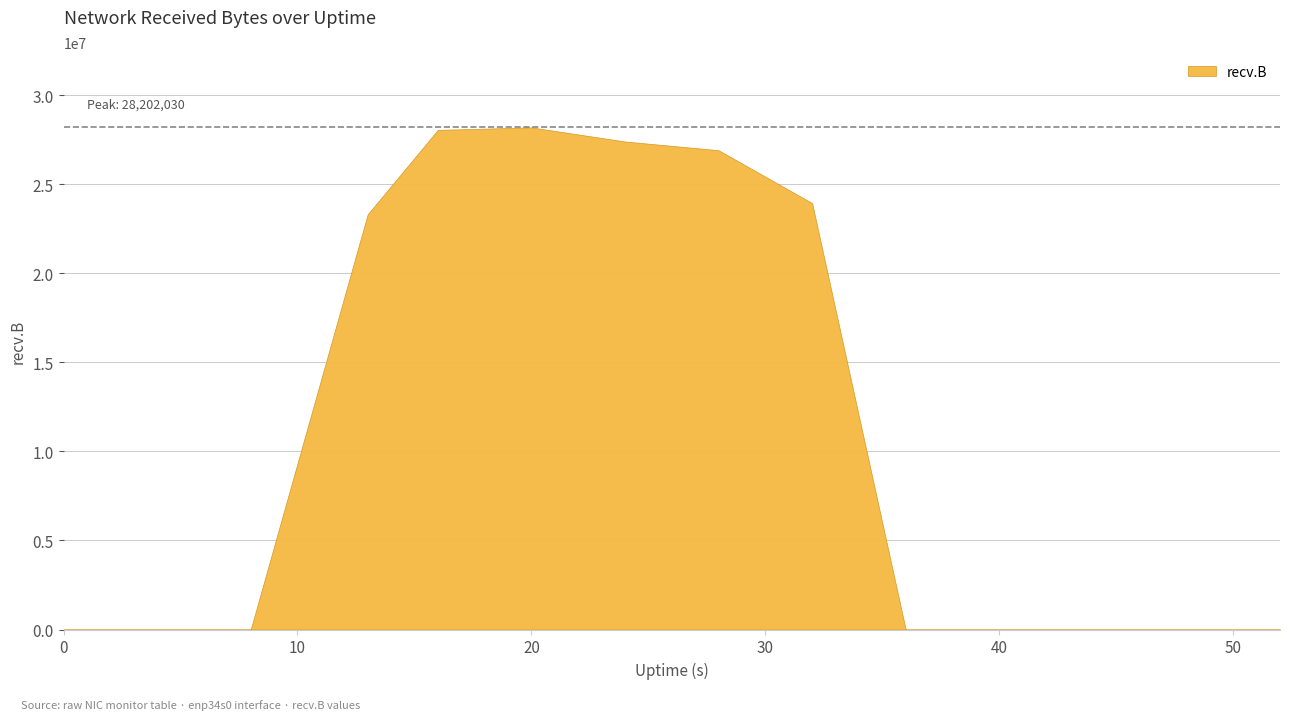

Reading left to right, extract all data points from this chart.

0=0	4=0	8=0	13=23316851	16=28061274	20=28202030	24=27409145	28=26920233	32=23946883	36=0	40=0	44=0	48=0	52=0